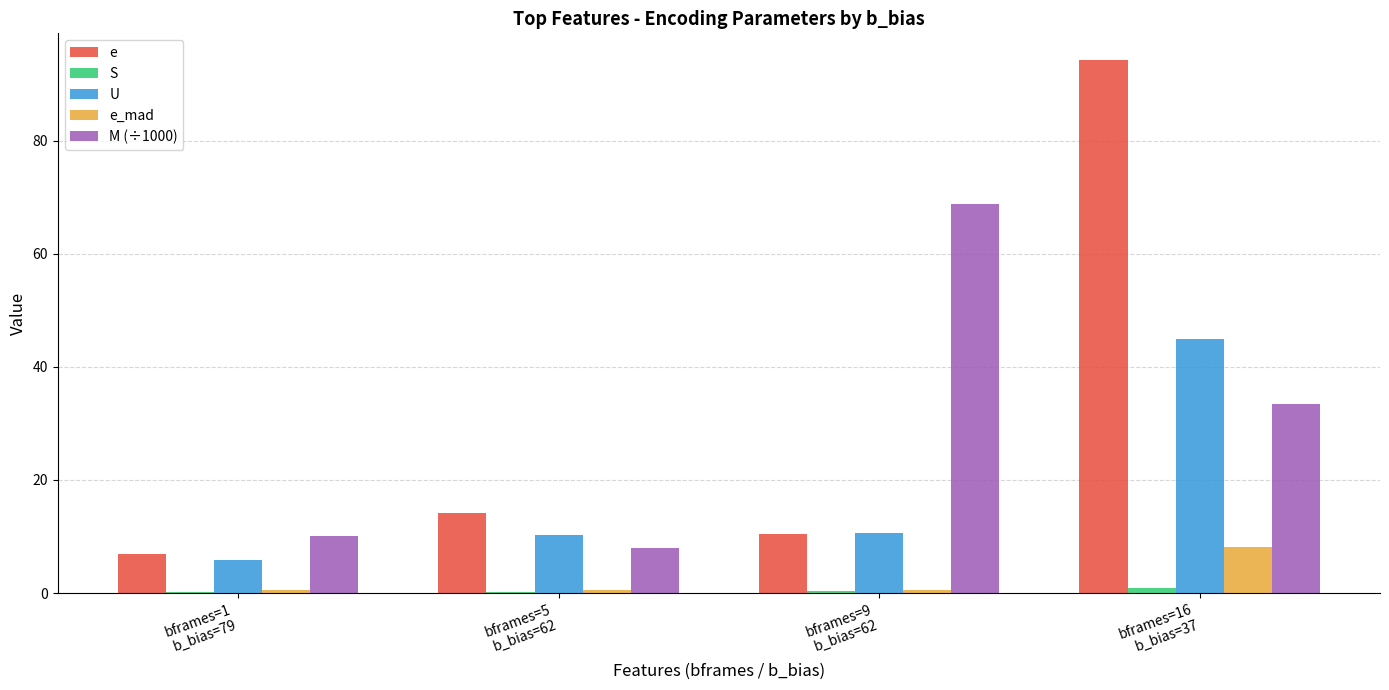

What is the greatest value displayed?

94.3